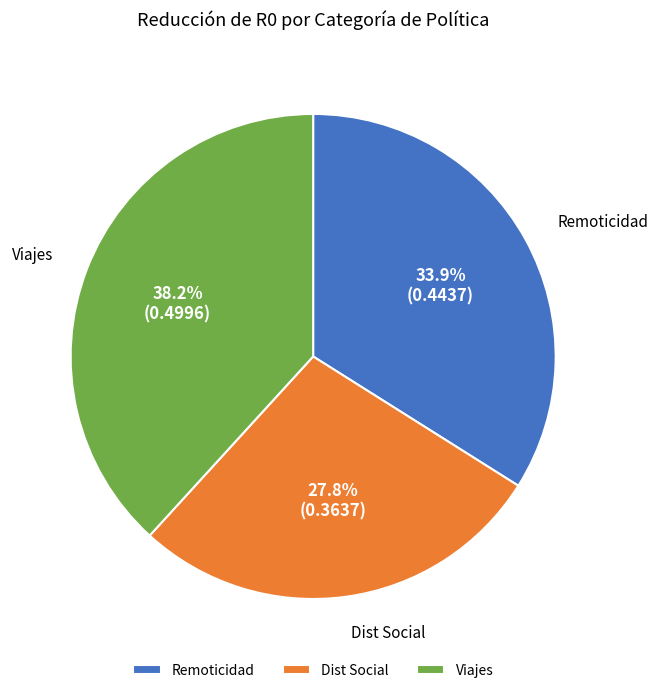

What percentage do Viajes and Dist Social together represent?

66.1%